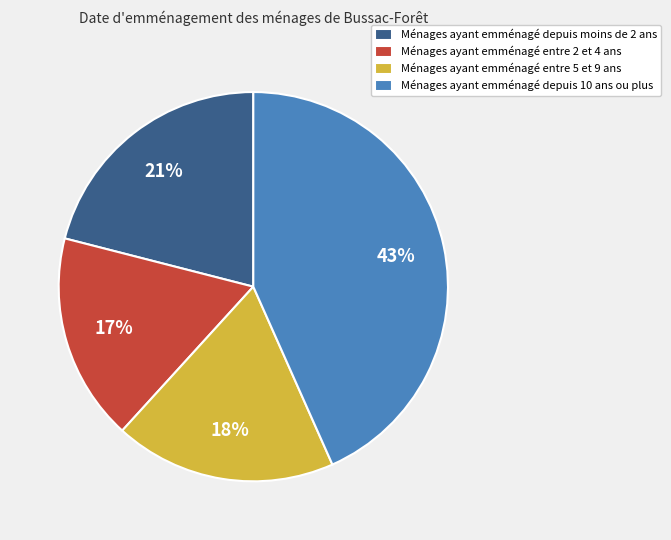

Is the sum of Ménages ayant emménagé depuis moins de 2 ans and Ménages ayant emménagé depuis 10 ans ou plus greater than half?

Yes